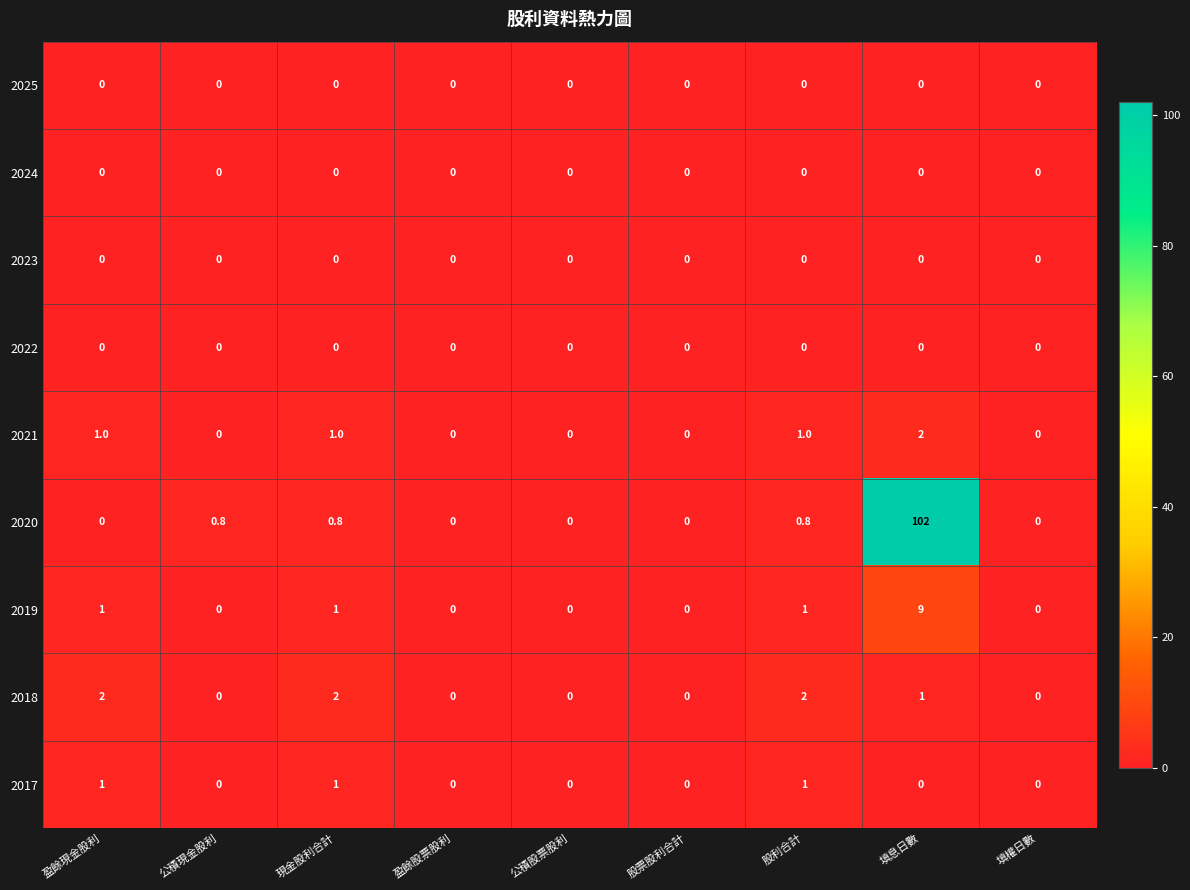

Between 盈餘現金股利 and 股票股利合計, which series saw the biggest shift?

2018